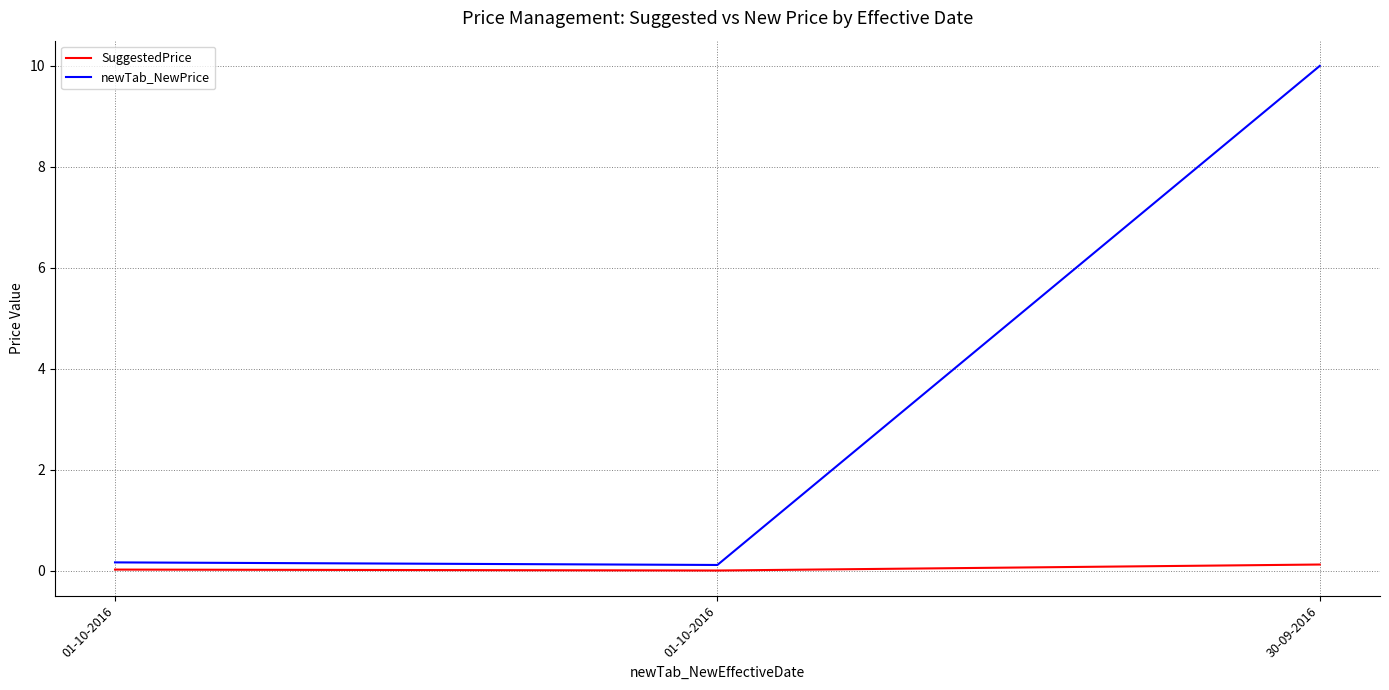

True or false: newTab_NewPrice has a value of 0.0 at 01-10-2016.

False